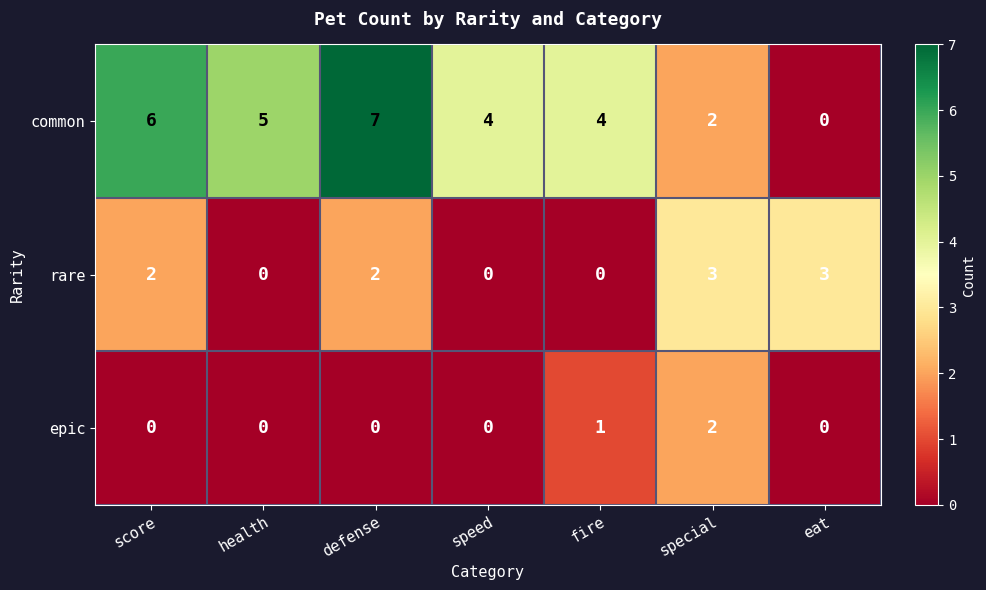

Which series has the largest total across all categories?

common